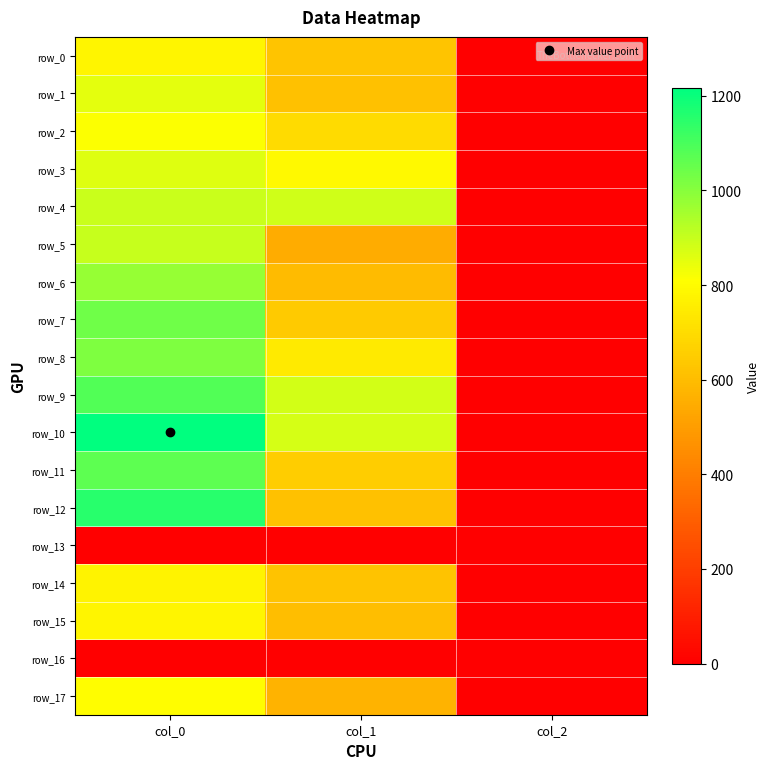

Which series has the largest range (max minus min)?

row_10